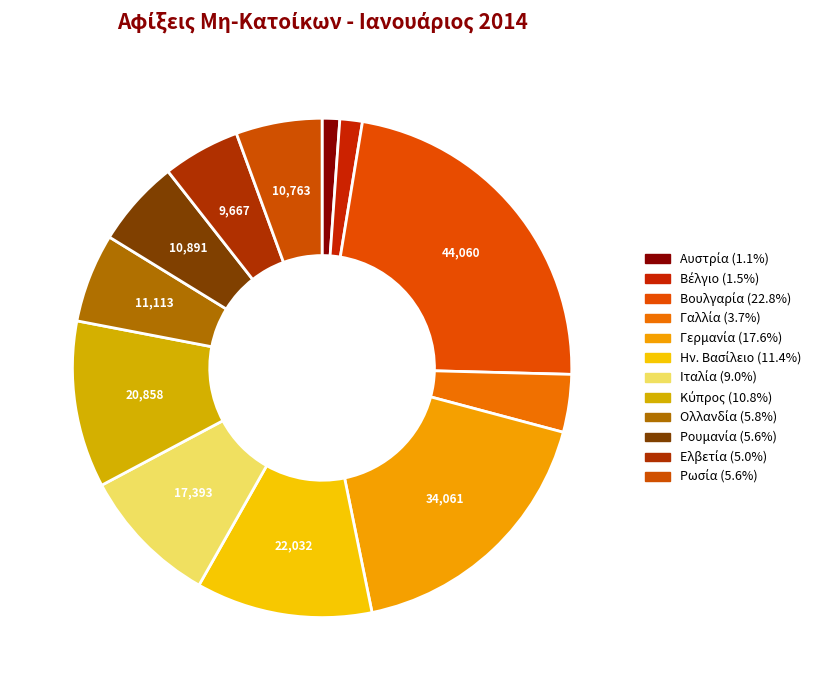

Between Ελβετία and Ρουμανία, which is larger?

Ρουμανία